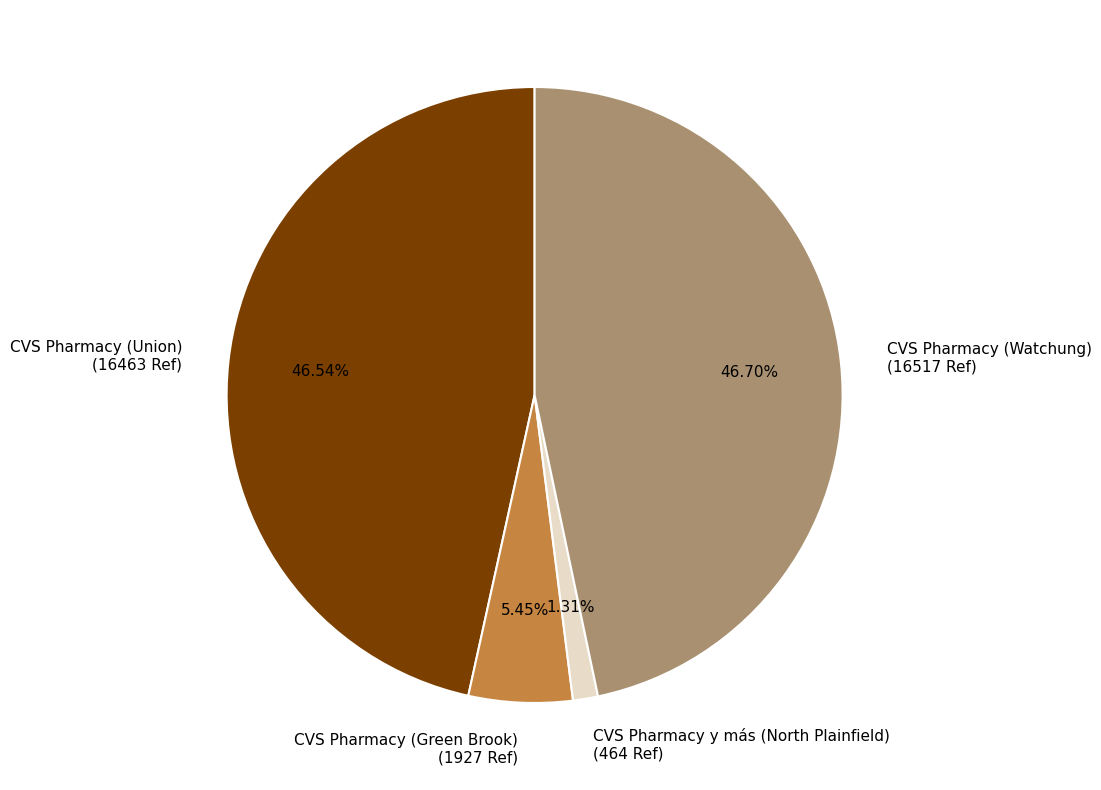

Which category has the smallest portion of the pie?

CVS Pharmacy y más (North Plainfield)